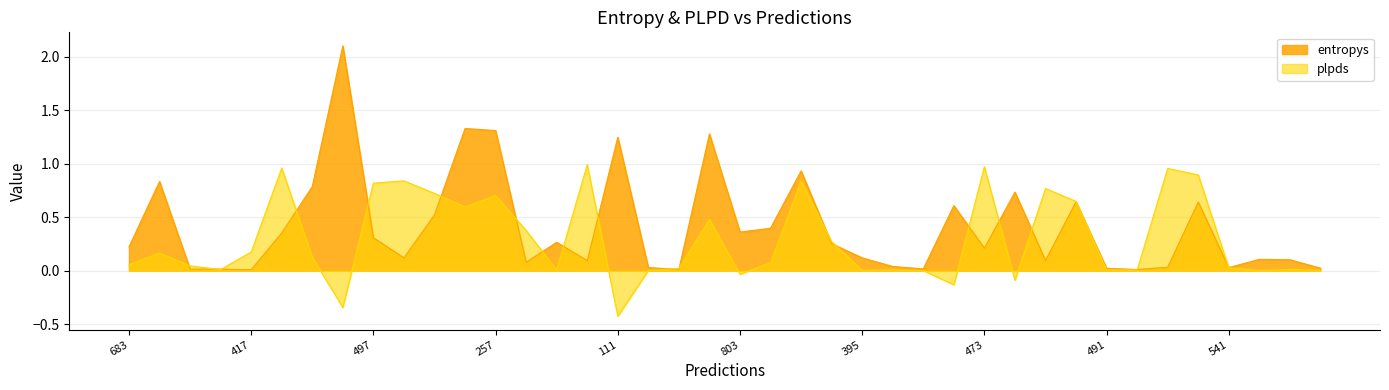

At how many categories does at least one series exceed 1?

5